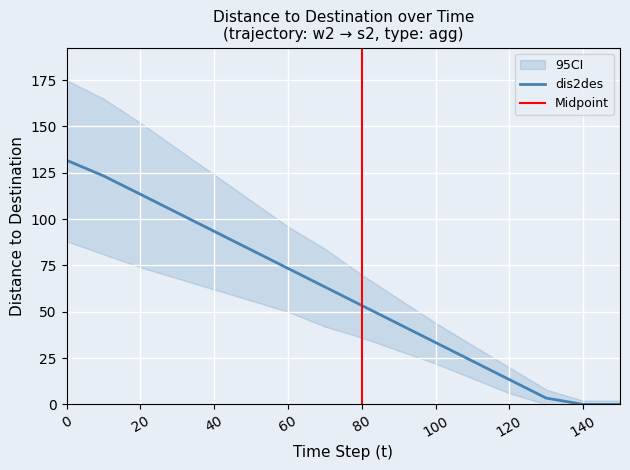

True or false: dis2des_lower and dis2des intersect in this chart.

False